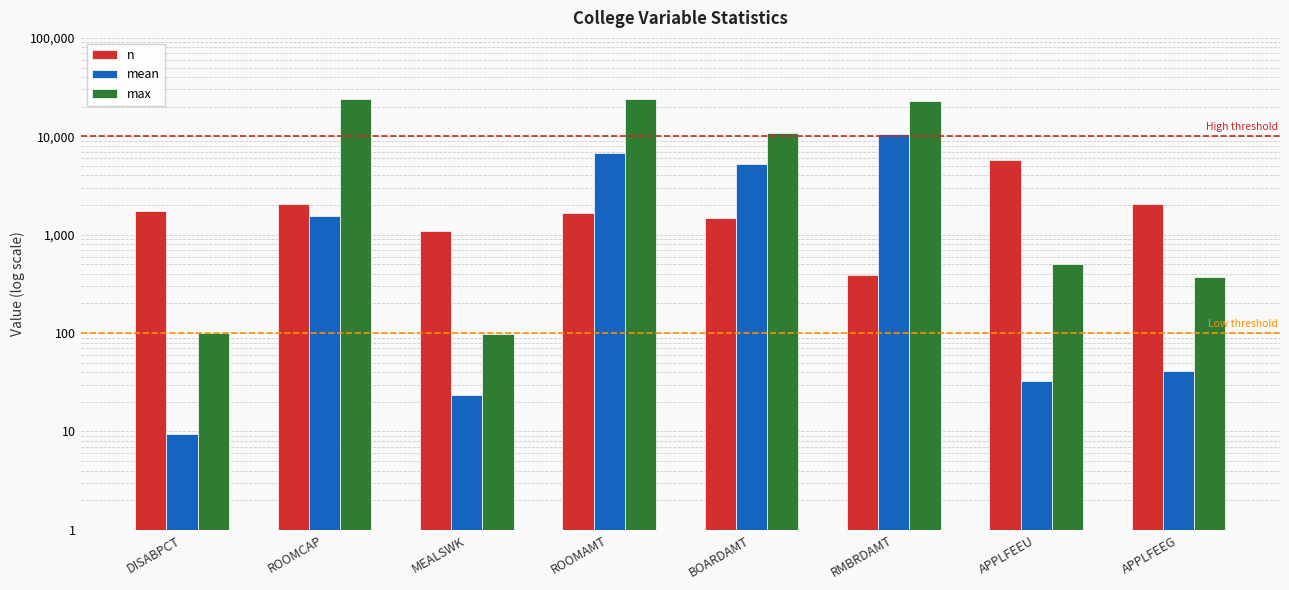

How many data points in mean are less than 1563?

4